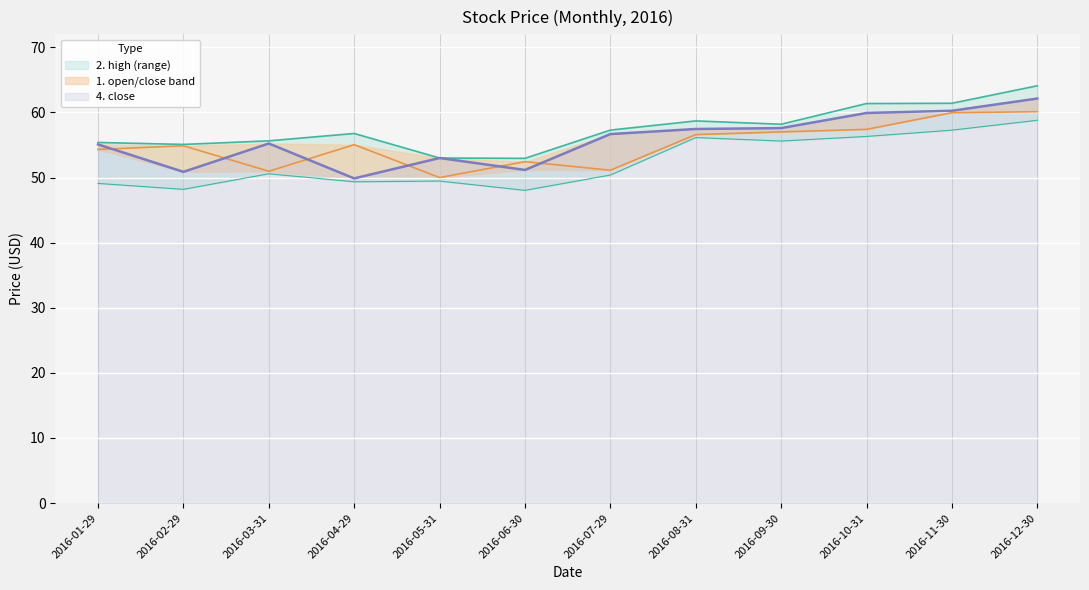

Rank the series at 2016-05-31 from lowest to highest value.

3. low, 1. open, 2. high, 4. close